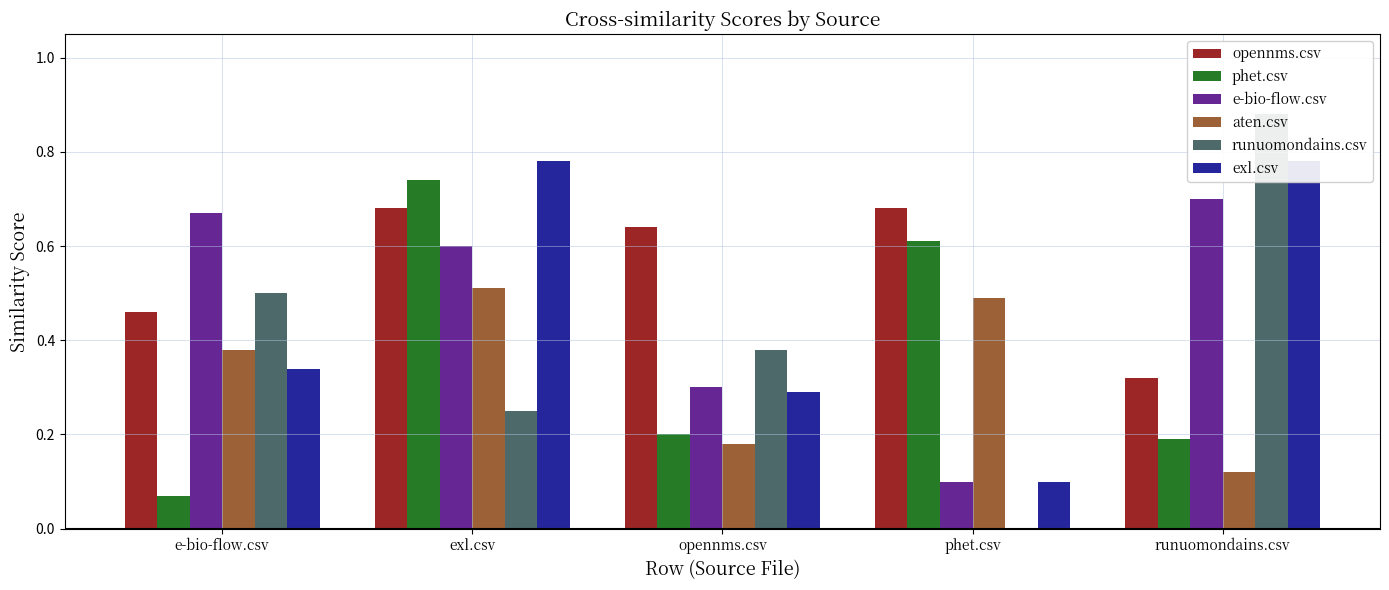

Which series has the widest spread of values?

runuomondains.csv